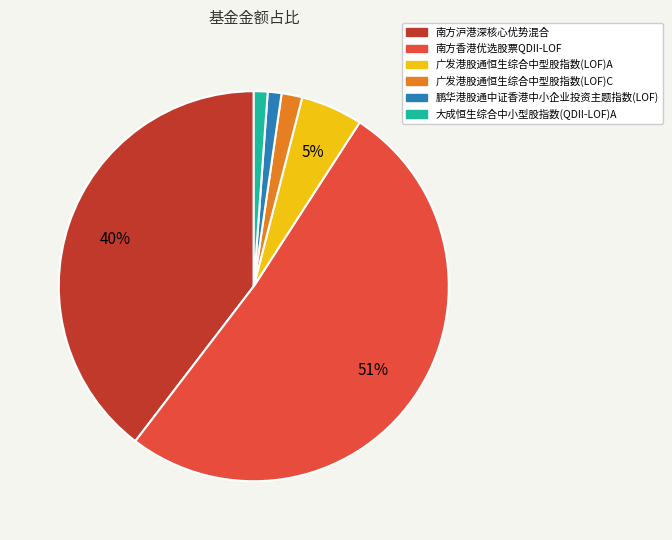

To the nearest percent, what is the average slice percentage?

17%